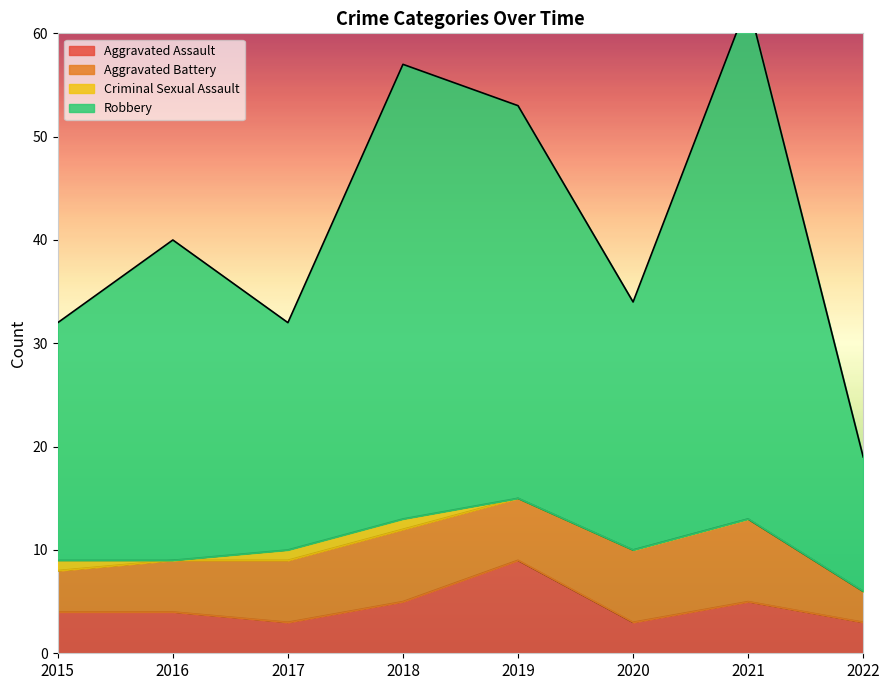

In Aggravated Assault, how many points are lower than both neighbors (excluding endpoints)?

2